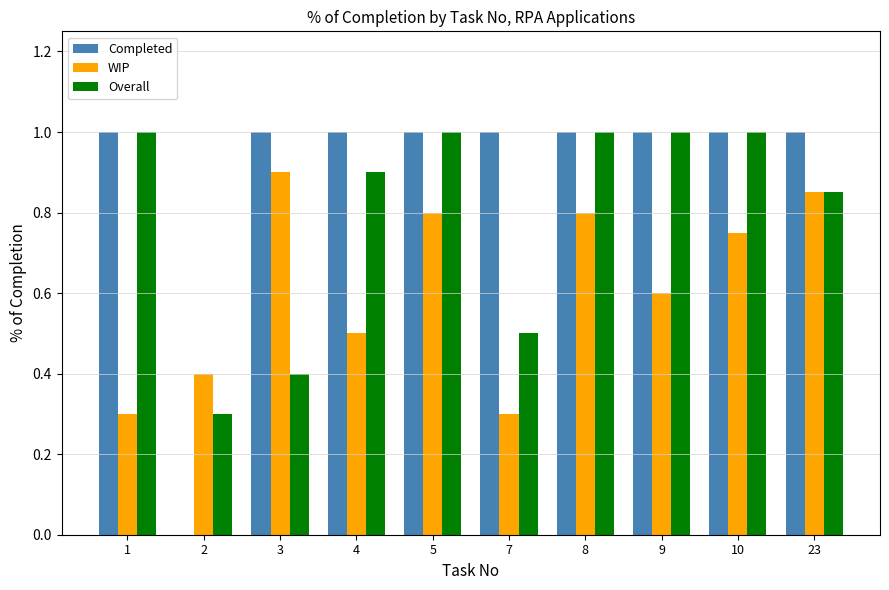

What is the spread (max minus min) of values at 1?

0.7